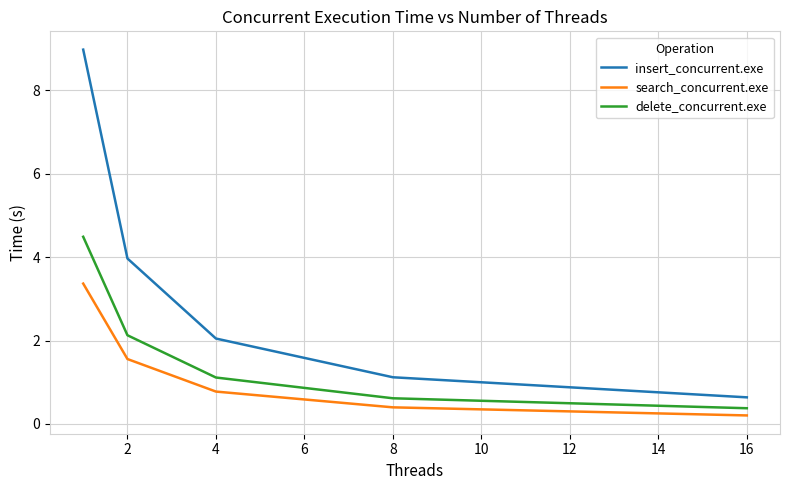

What is the lowest value of the delete_concurrent.exe series?

0.4